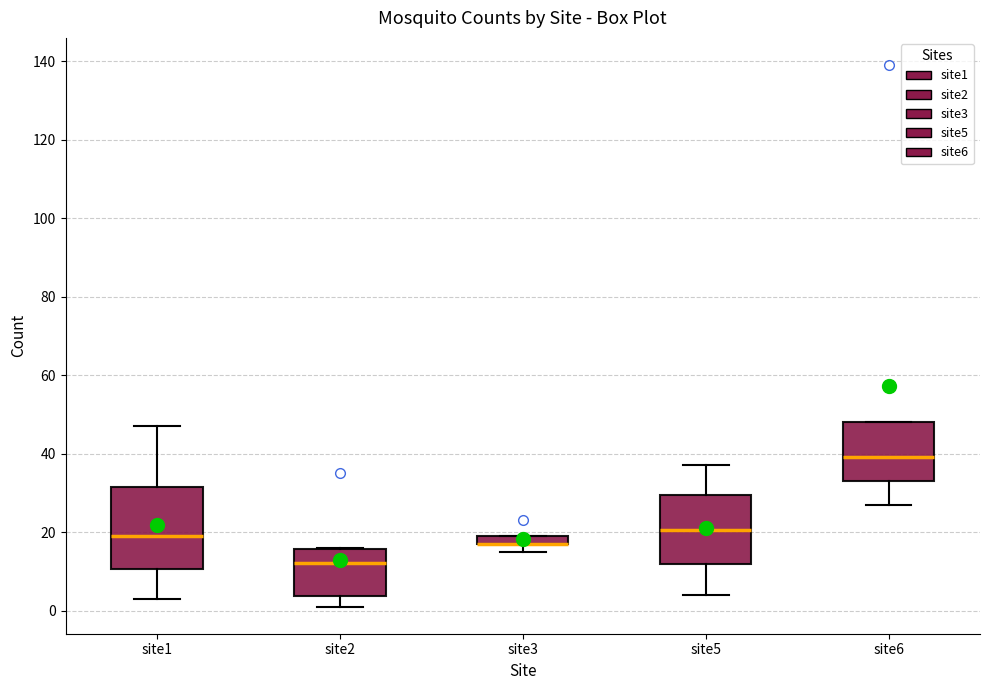

Where is the upper edge of the box for site6 on the y-axis? The values are not printed on the chart, so give them approximately, as read against the axis.

48